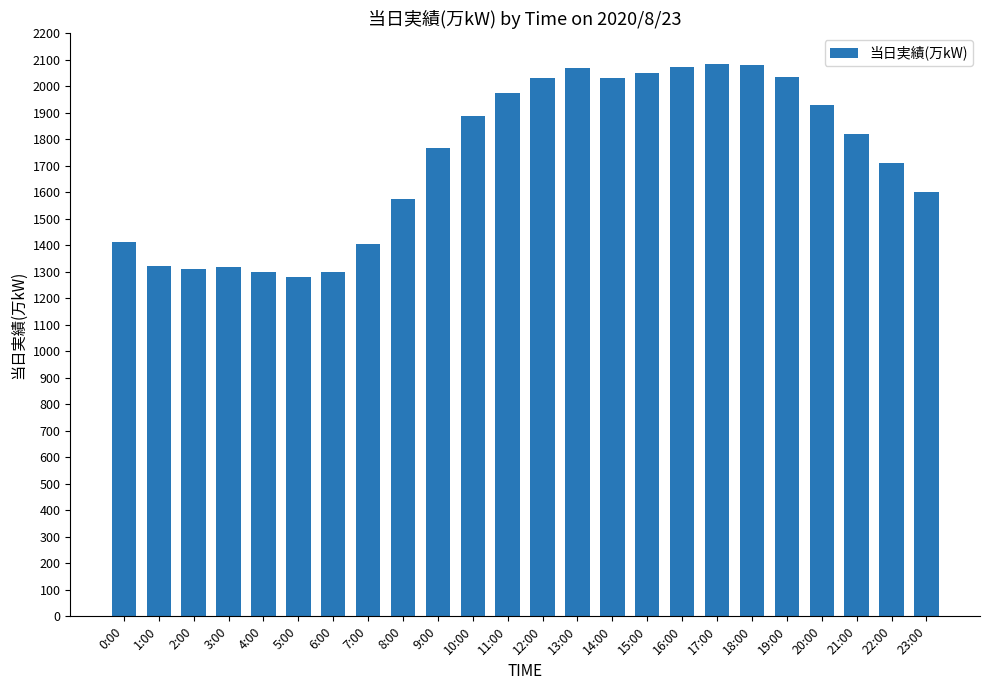

True or false: the data shows 2074 at 16:00.

True